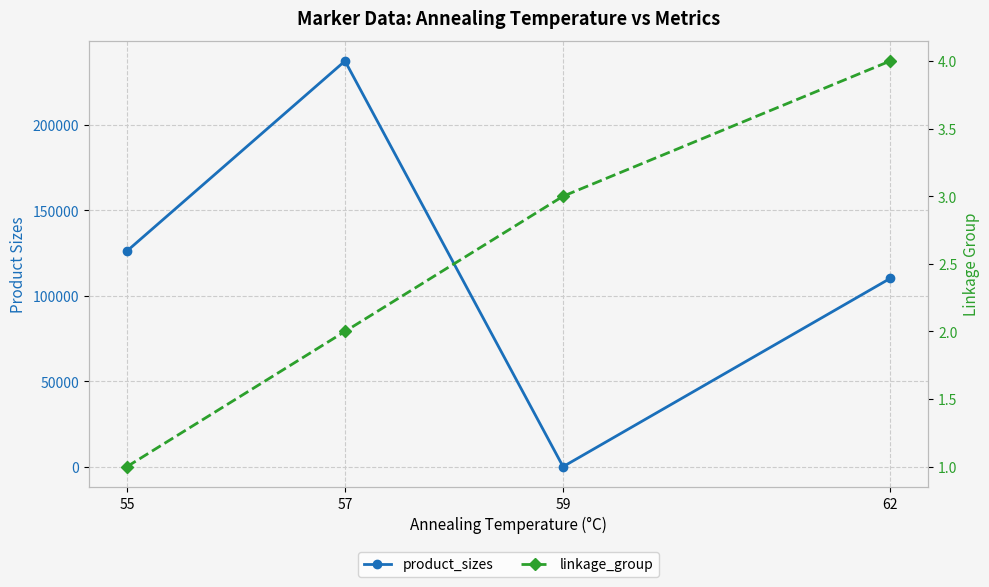

How many lines are shown in the chart?

2